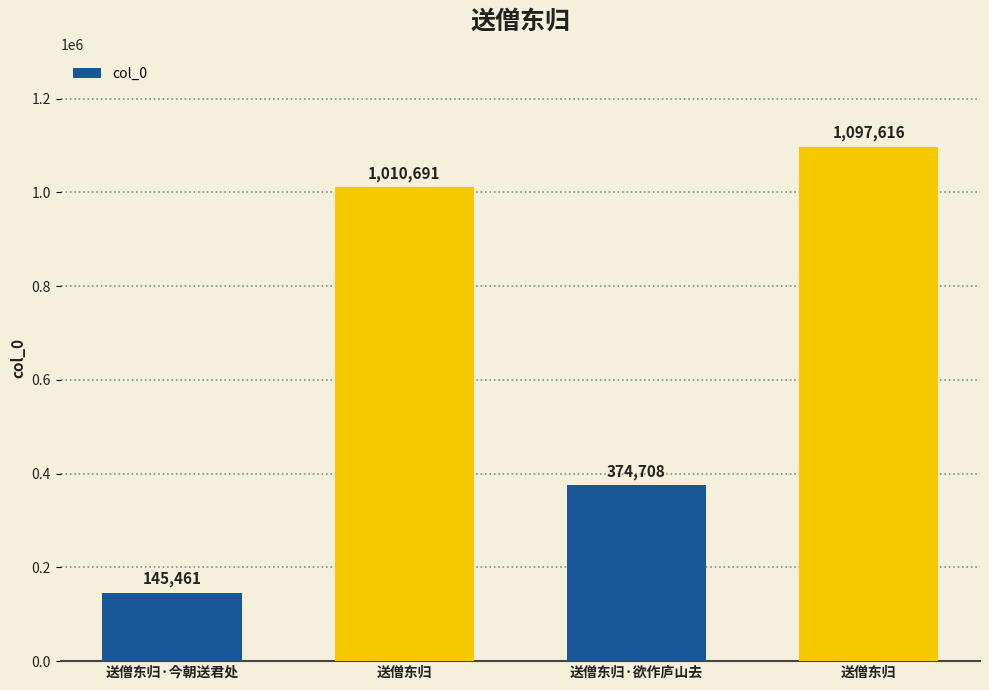

How many bars are there in total?

4